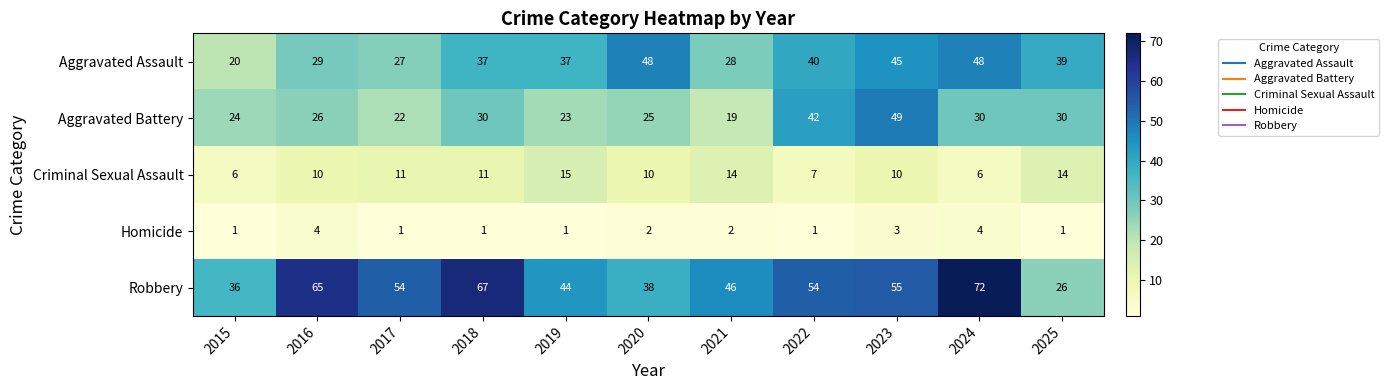

The Criminal Sexual Assault series shows 10 at 2020. True or false?

True